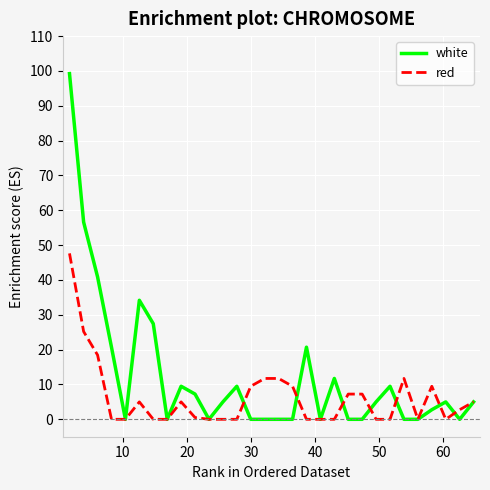

Which series has the largest total across all categories?

white